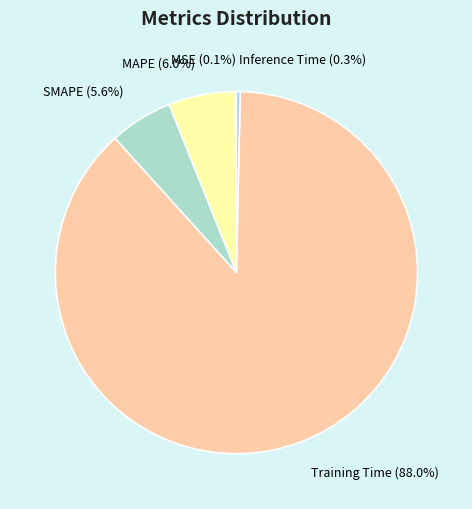

What portion of the pie excludes Training Time?

12.0%